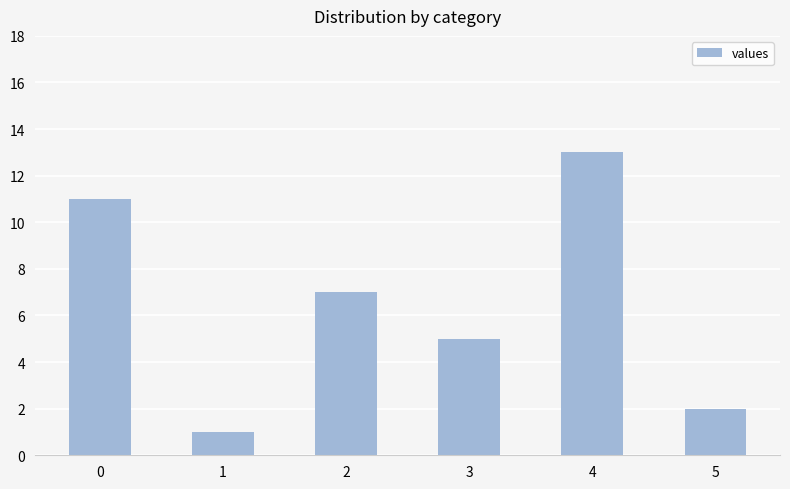

At which category does the chart reach its minimum across all series?

1